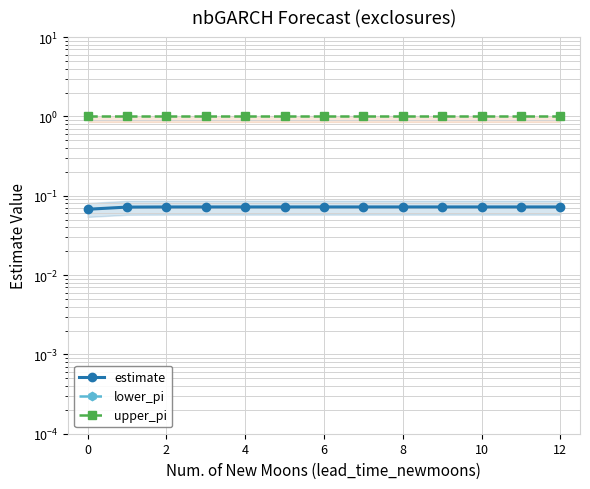

What is the spread (max minus min) of values at 11?

1.0